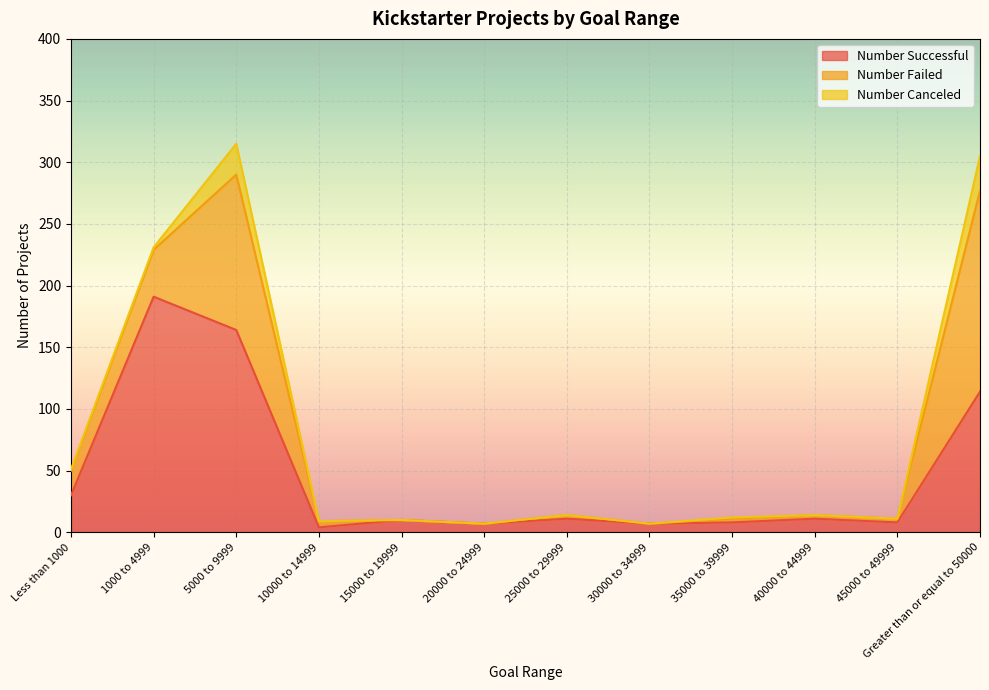

The Number Failed series shows 38 at 1000 to 4999. True or false?

True